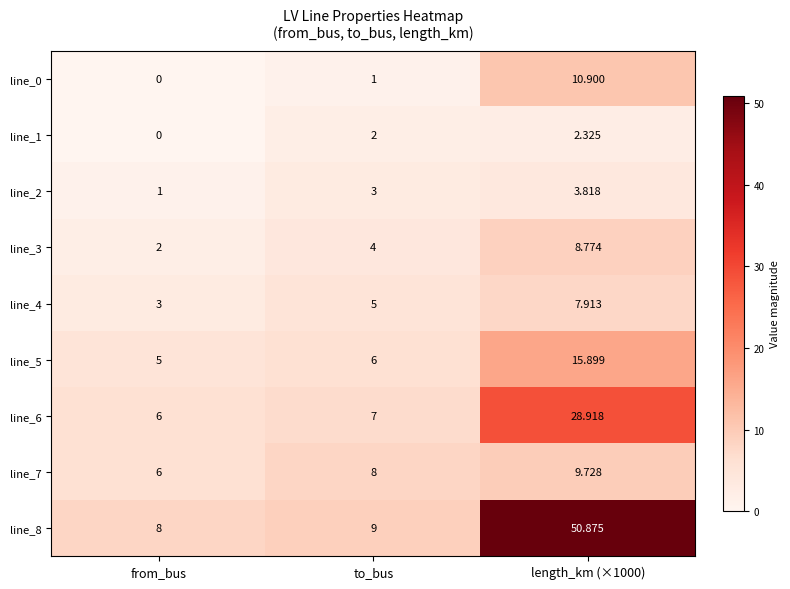

Is the value of line_7 at from_bus greater than the value of line_1 at from_bus?

Yes